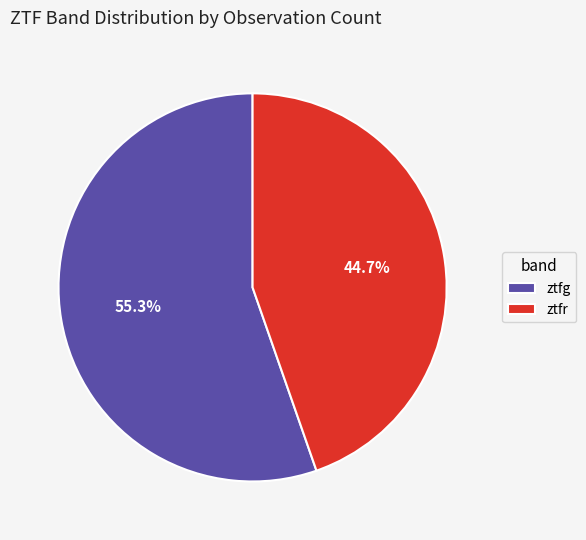

Which slice is the smallest?

ztfr